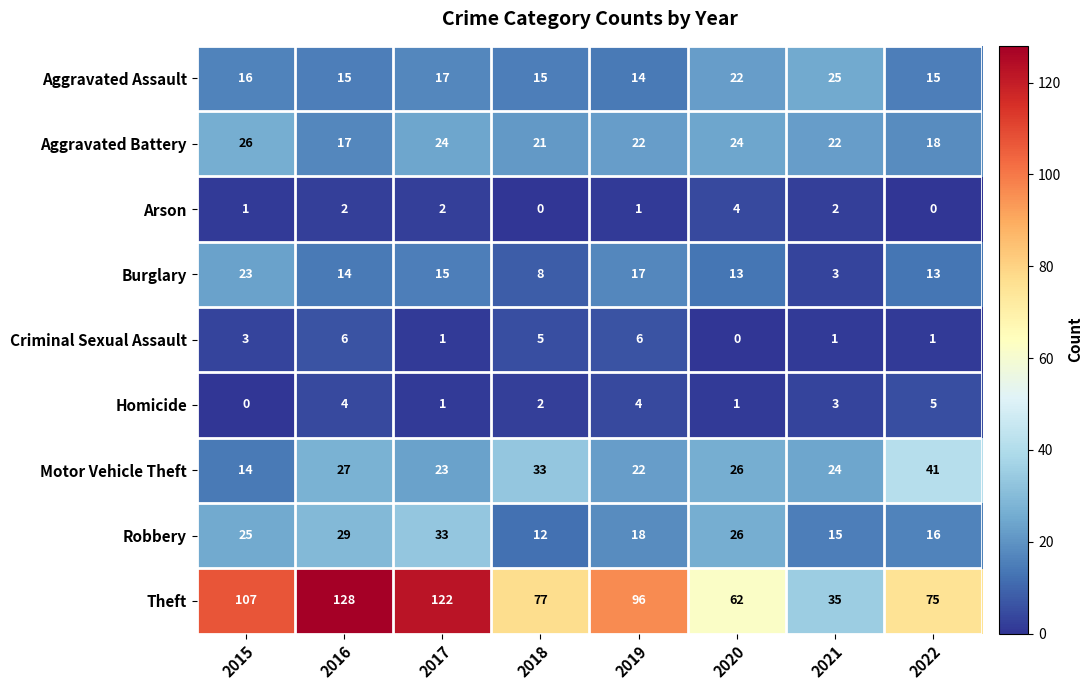

List the labels in order of Theft value, smallest first.

2021, 2020, 2022, 2018, 2019, 2015, 2017, 2016